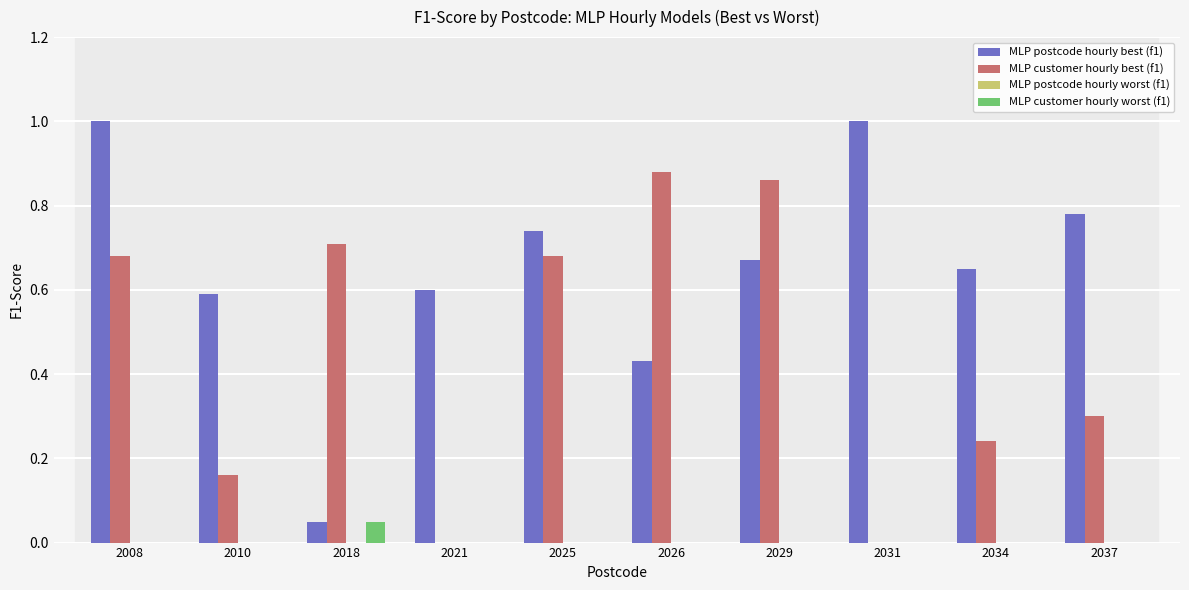

What is the sum of the MLP postcode hourly best (f1) values at 2034 and 2025?

1.4